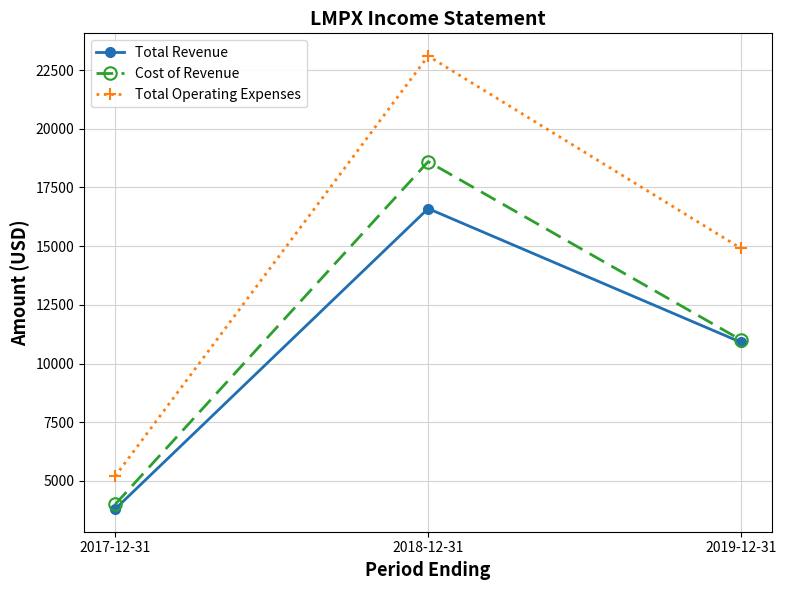

Which series has the largest range (max minus min)?

Total Operating Expenses